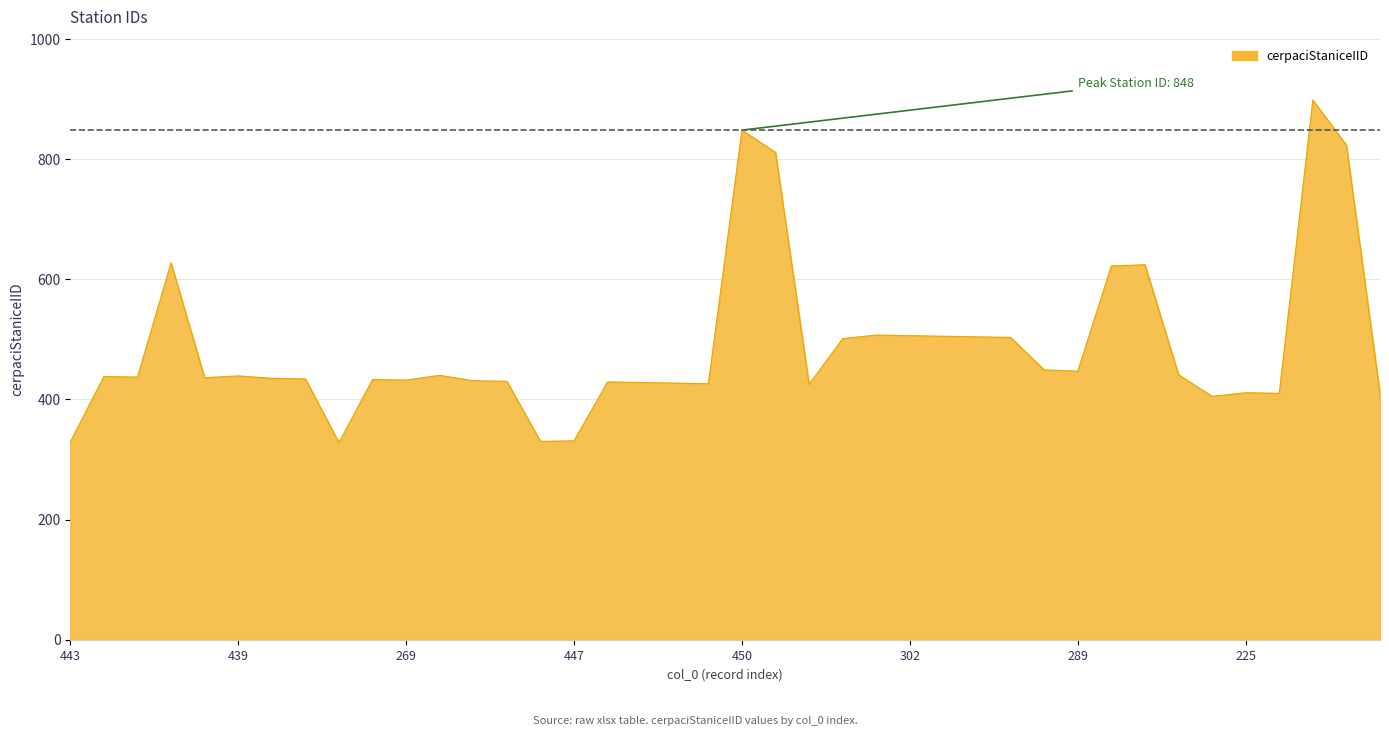

What is the smallest value displayed?

328